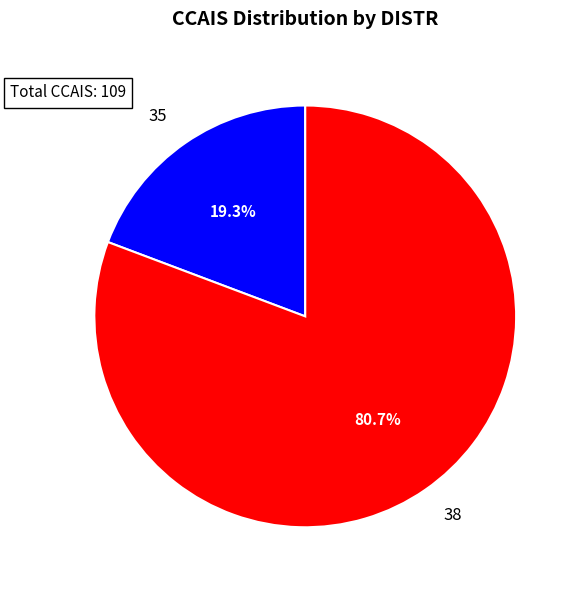

What percentage is the 38 slice, to the nearest percent?

81%